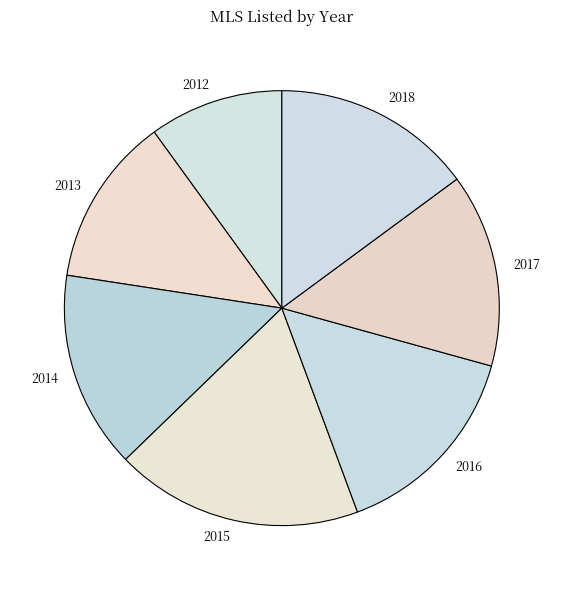

Count the number of slices in the pie.

7